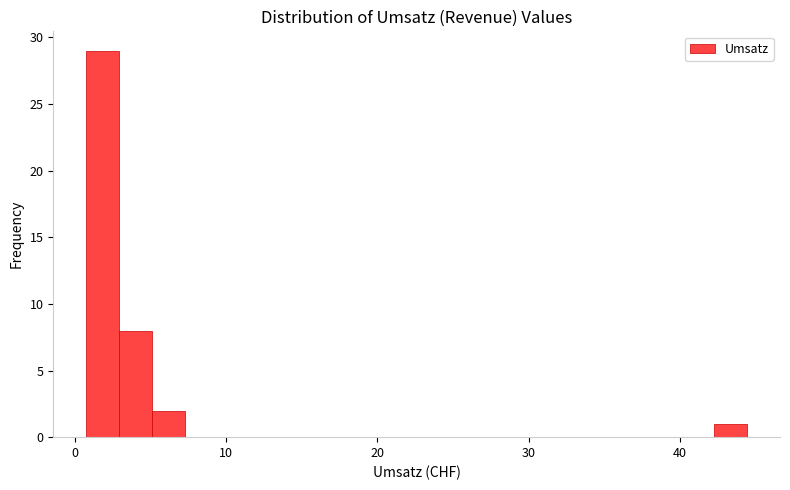

Read against the x-axis, roughly where is the centre of the tallest bar?

2